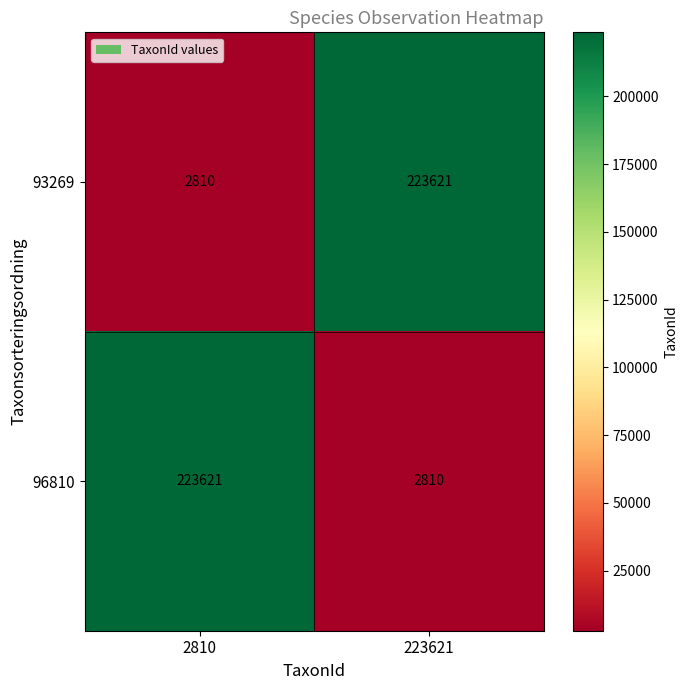

Which category has the highest value in the 93269 series?

223621